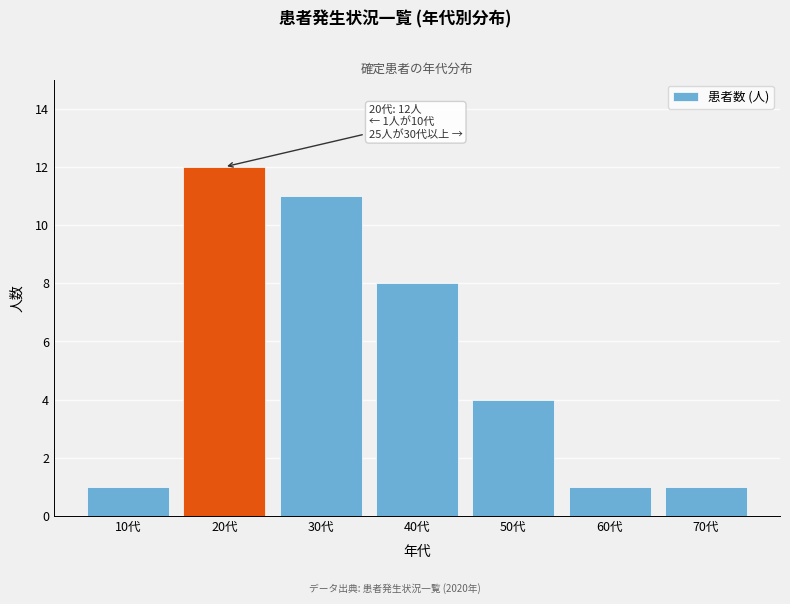

Reading left to right, transcribe all the data shown in this chart.

10代=1	20代=12	30代=11	40代=8	50代=4	60代=1	70代=1